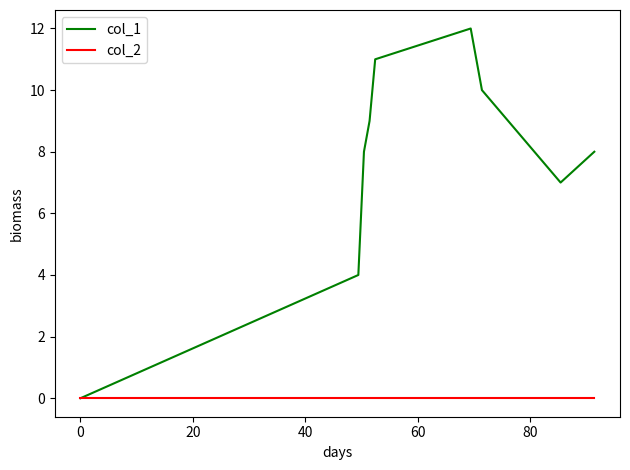

What is the highest value of the col_1 series?

12